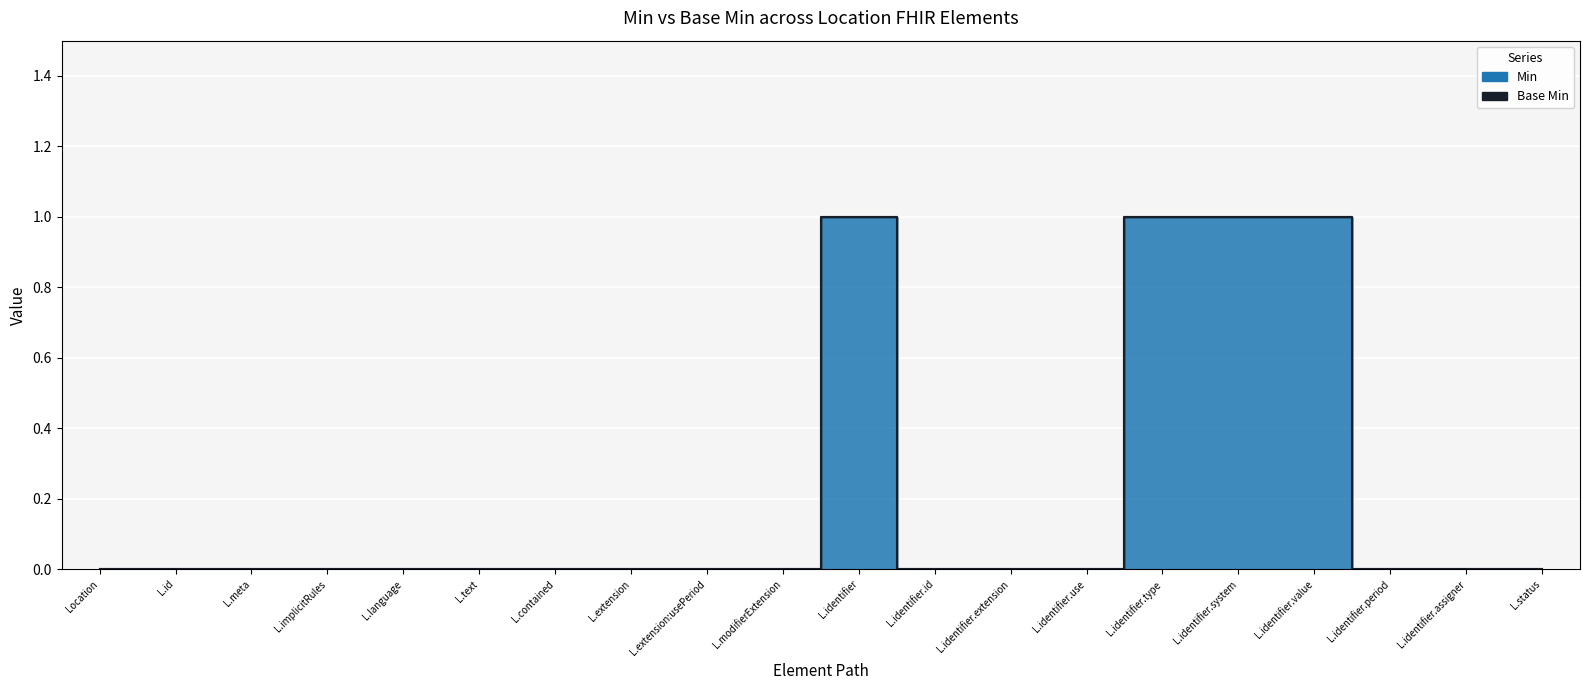

Reading left to right, transcribe all the data shown in this chart.

0	0	0	0	0	0	0	0	0	0	1	0	0	0	1	1	1	0	0	0